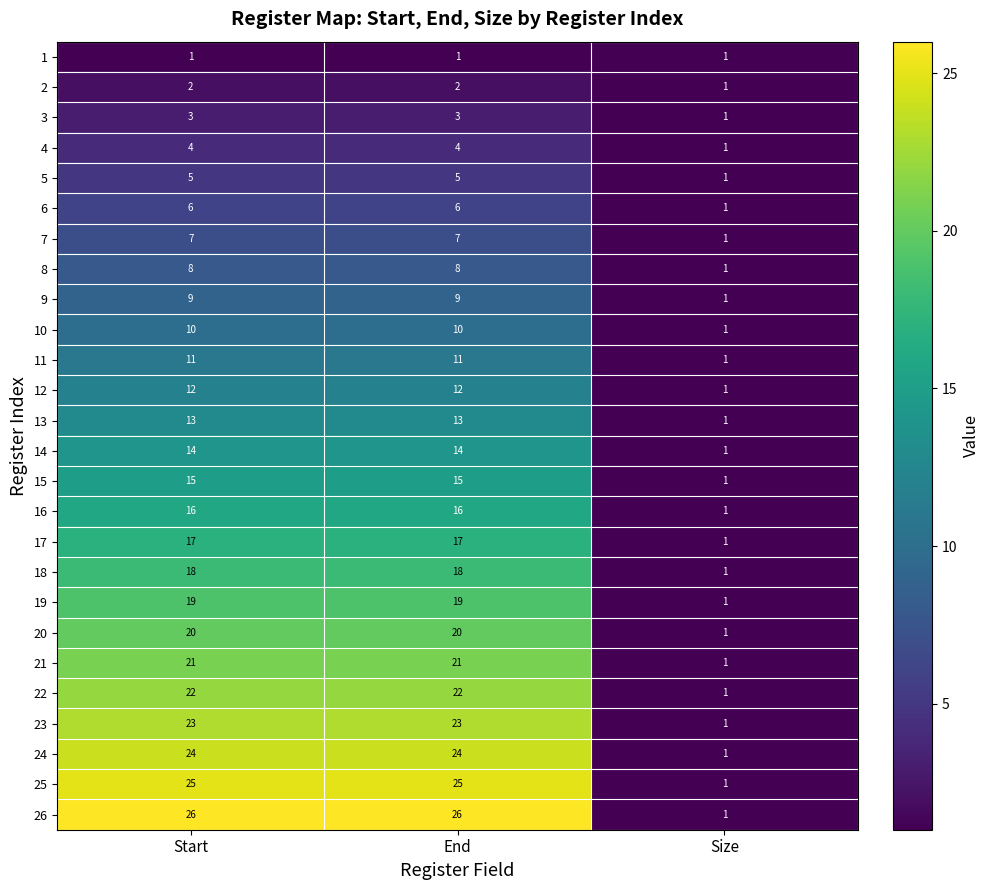

Which series has the largest range (max minus min)?

26